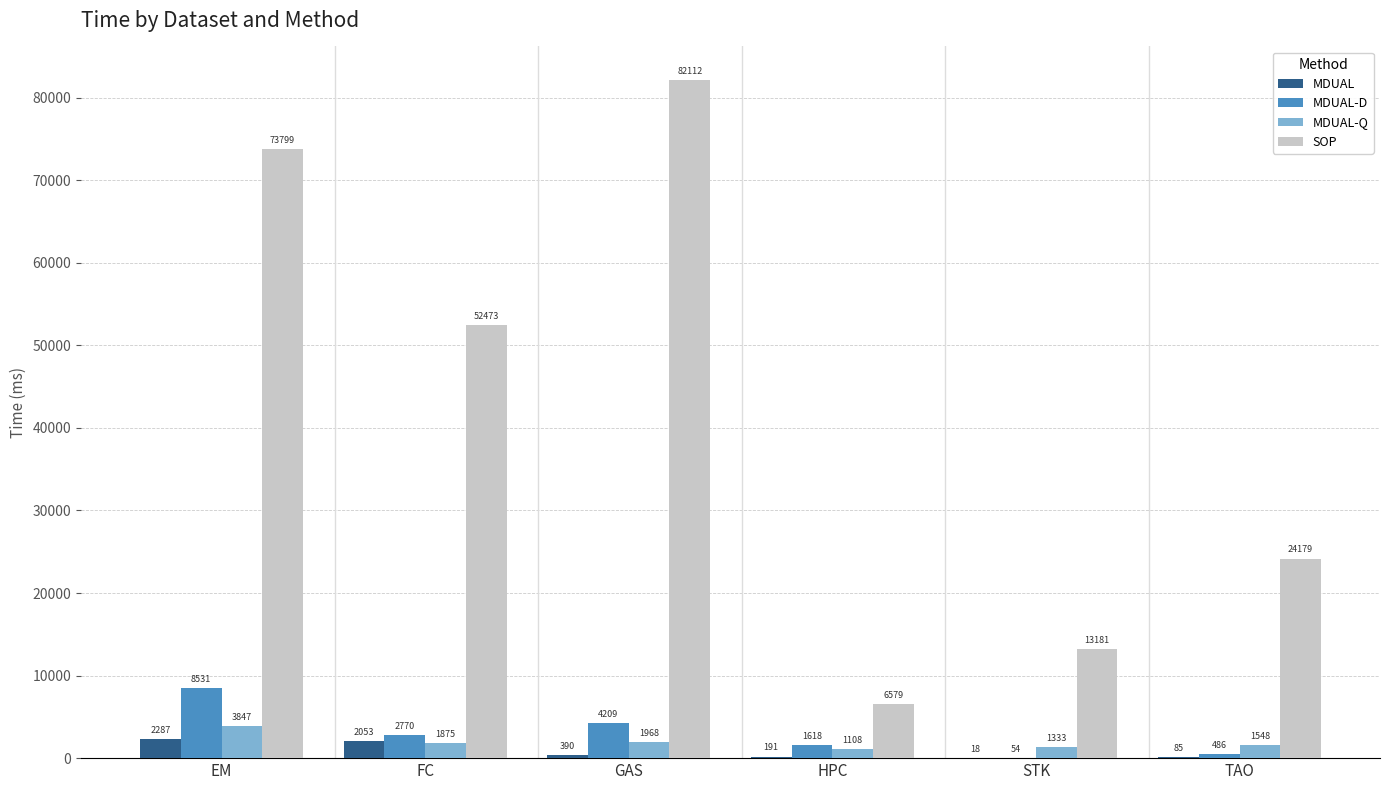

What is the maximum value shown in the chart?

82111.8